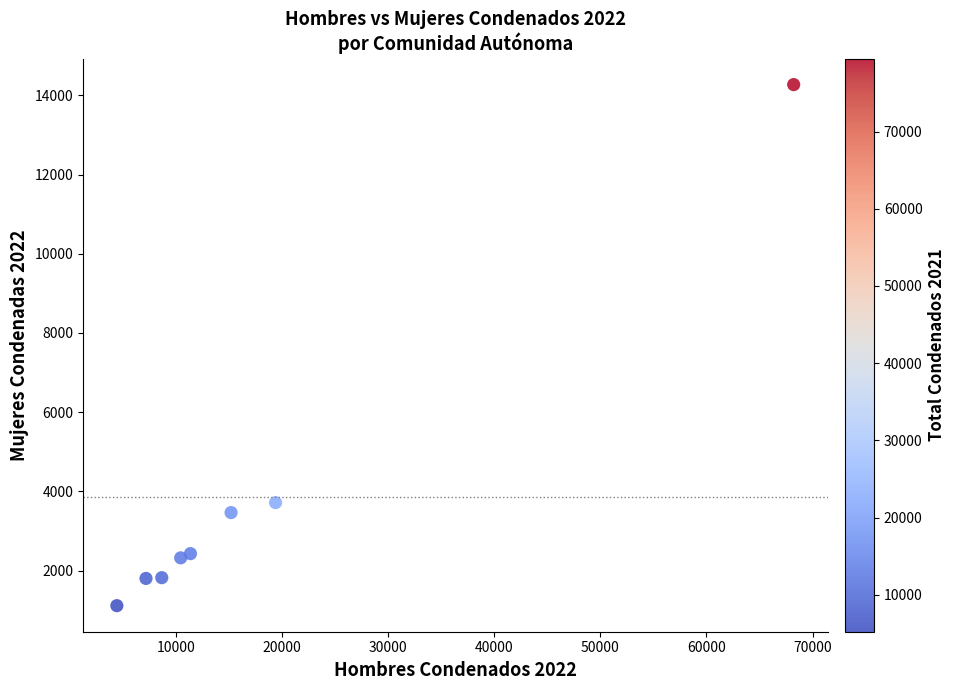

What is the average Y value?

3866